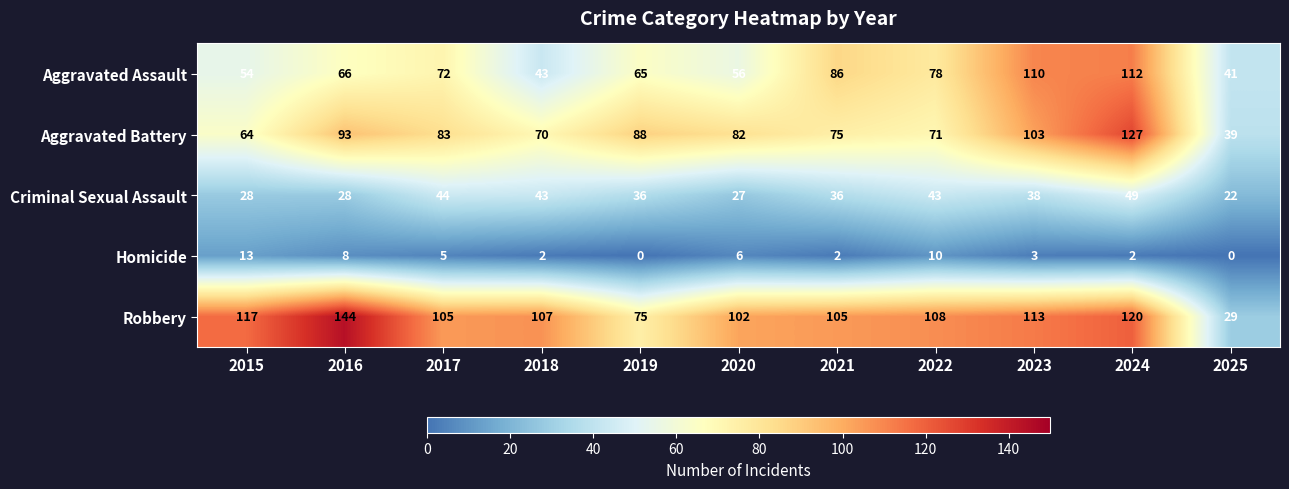

What is the sum of all Robbery values?

1125